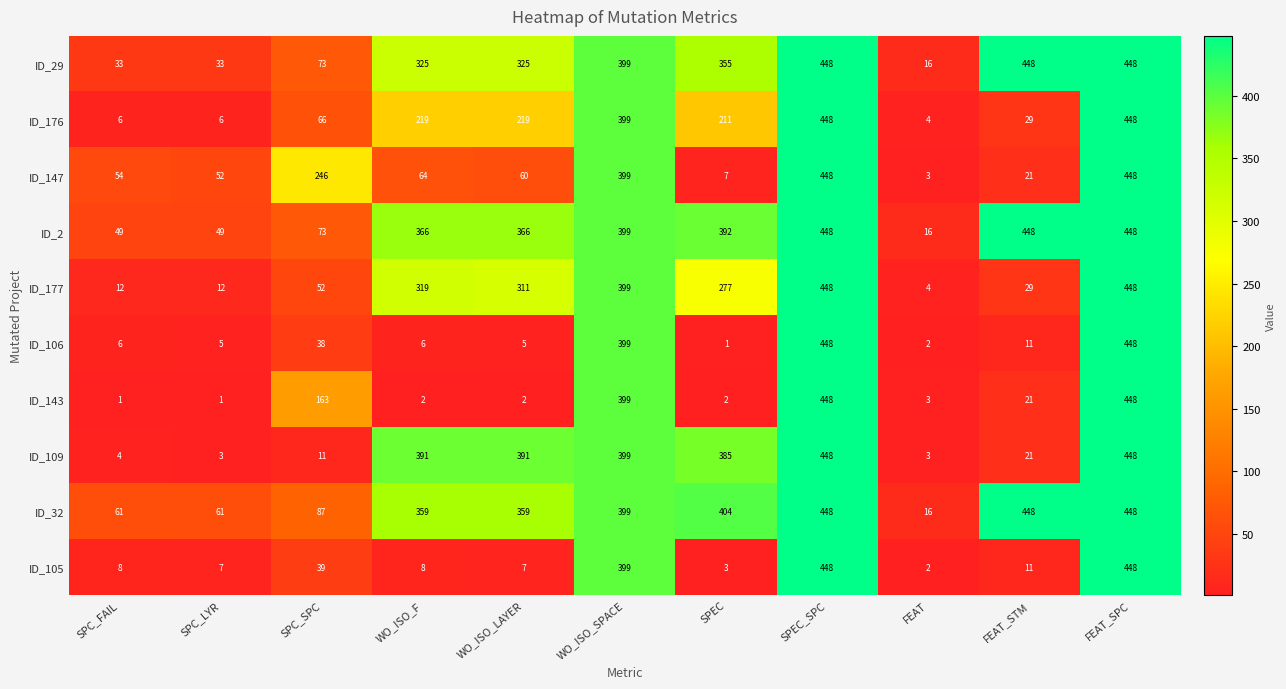

Between WO_ISO_LAYER and SPEC, which series saw the biggest shift?

ID_147